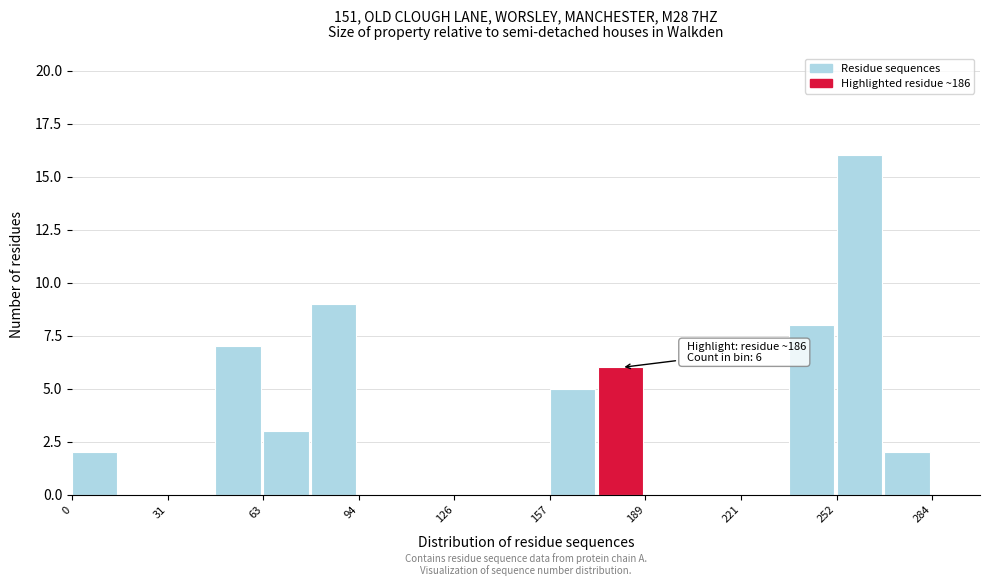

Read against the x-axis, roughly where is the centre of the tallest bar?

260